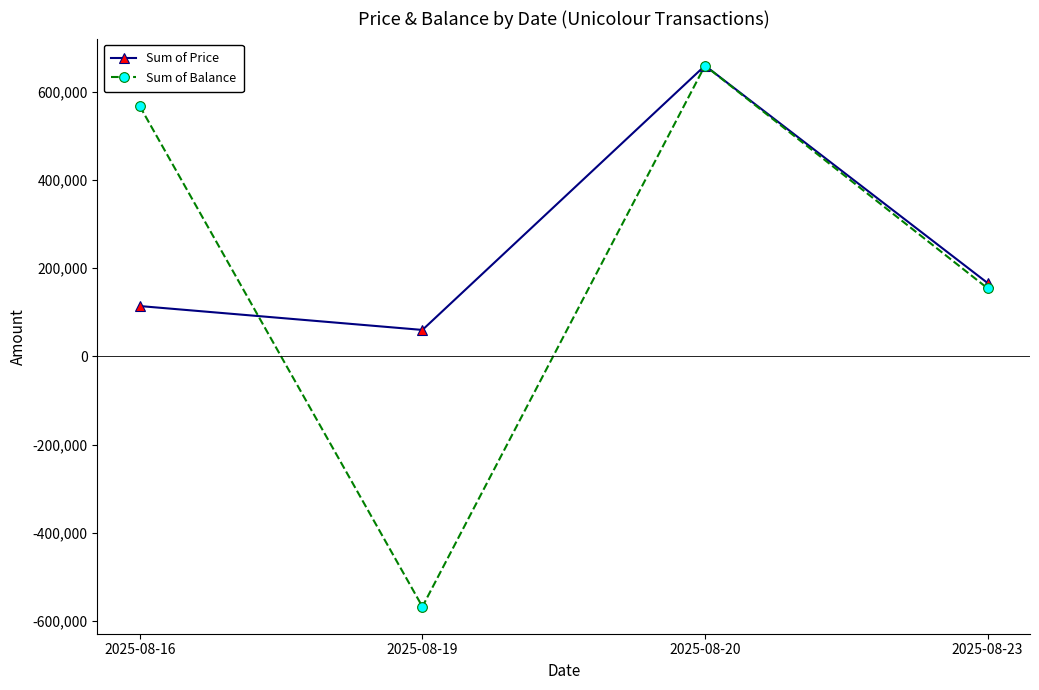

Reading left to right, what are all the values shown in this chart?

Sum of Price: 2025-08-16=114250	2025-08-19=60100	2025-08-20=659500	2025-08-23=166500
Sum of Balance: 2025-08-16=567500	2025-08-19=-567500	2025-08-20=659500	2025-08-23=154500